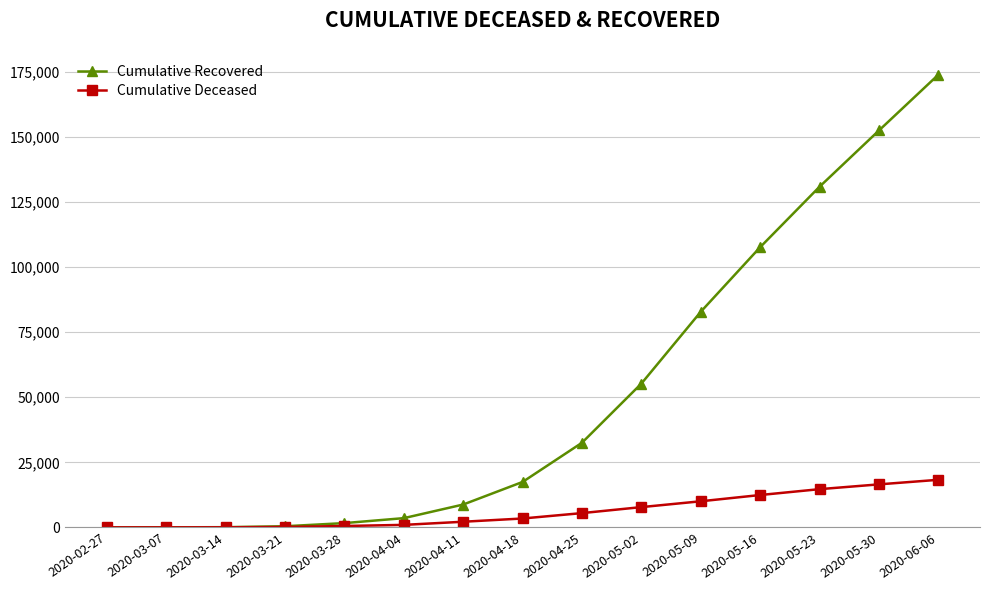

What is the sum of all Cumulative Recovered values?

767799